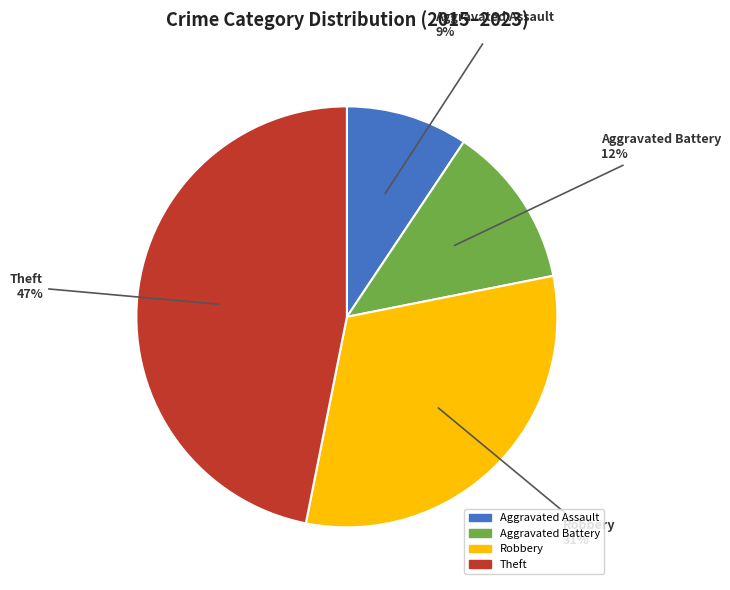

What is the ratio of the value at Robbery to the value at Theft?

0.7